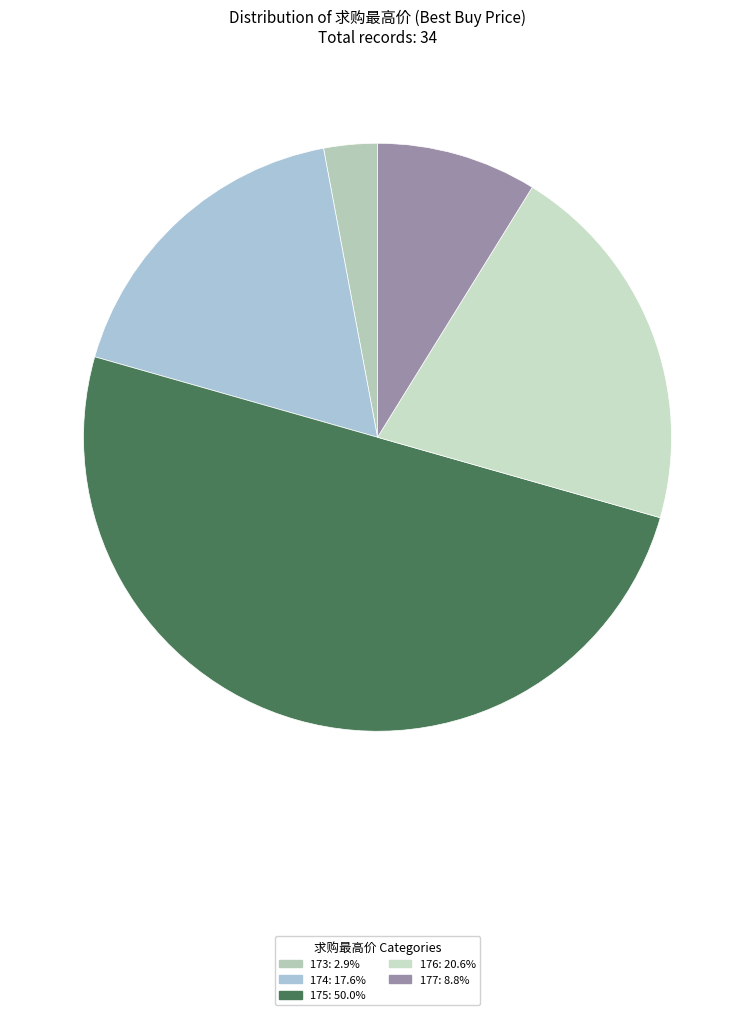

Count the number of slices in the pie.

5